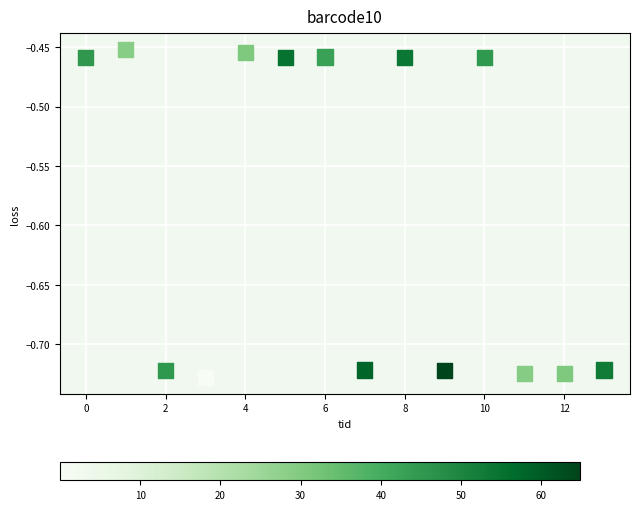

What is the range of Y values (max minus min)?

0.3